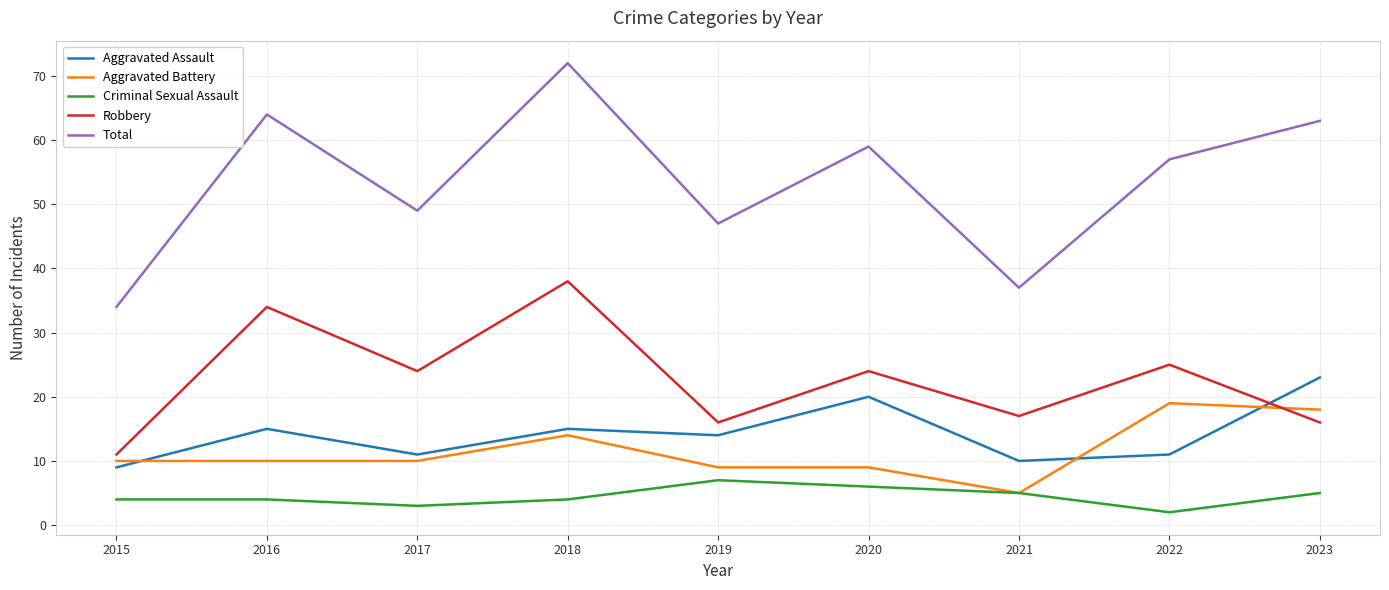

What value does the Aggravated Assault series have at 2022, to the nearest 10?

10